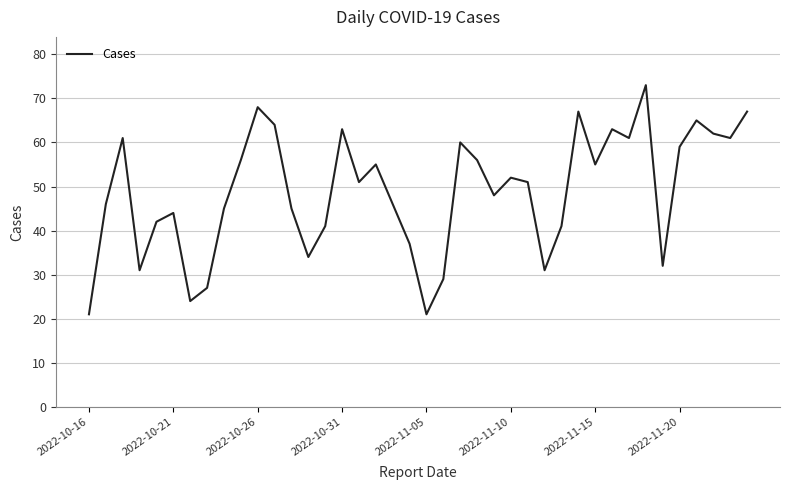

What is the minimum value shown in the chart?

21